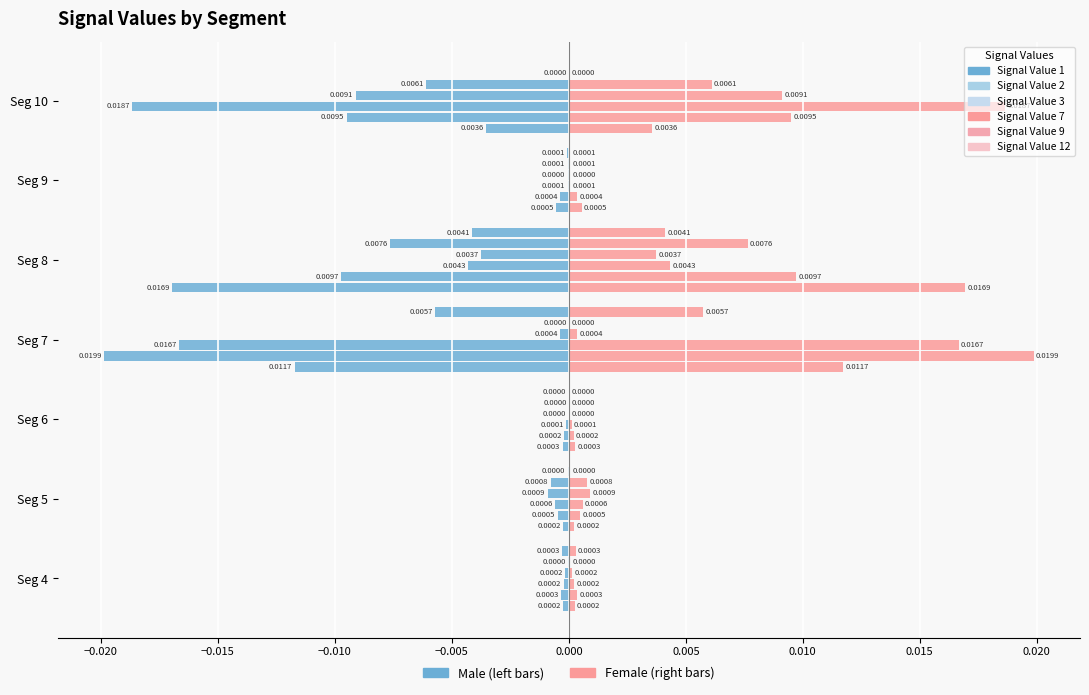

Is it true that the value at Seg 4 is 0.0?

False